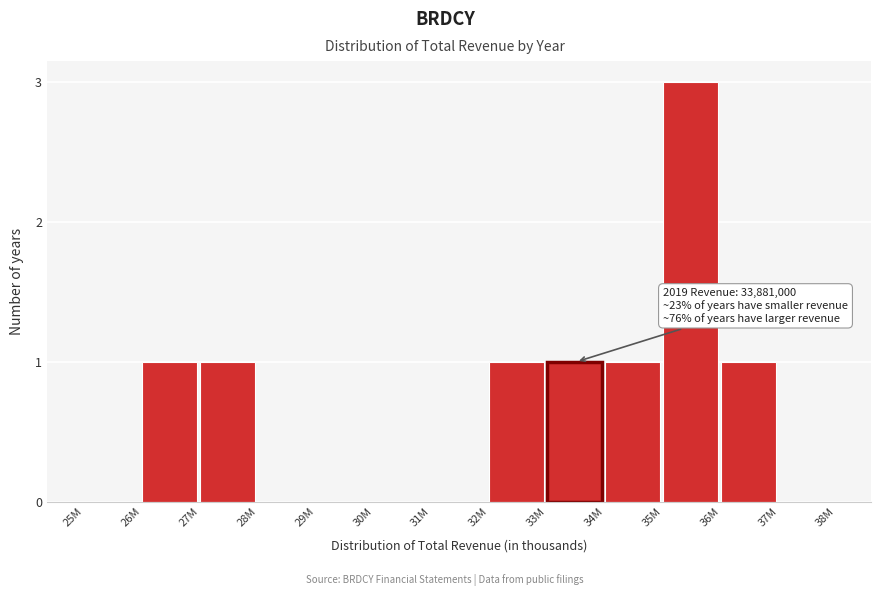

Reading right to left, extract all data points from this chart.

37M=0	36M=1	35M=3	34M=1	33M=1	32M=1	31M=0	30M=0	29M=0	28M=0	27M=1	26M=1	25M=0